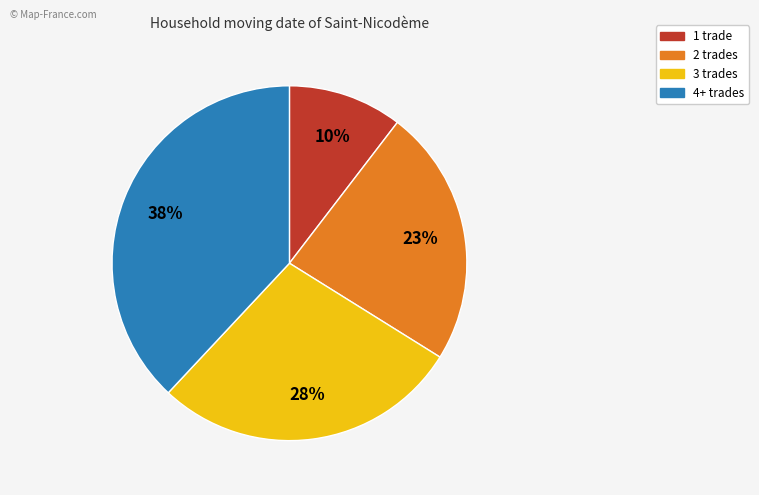

To the nearest percent, what is the difference between the largest and smallest slice percentages?

28%